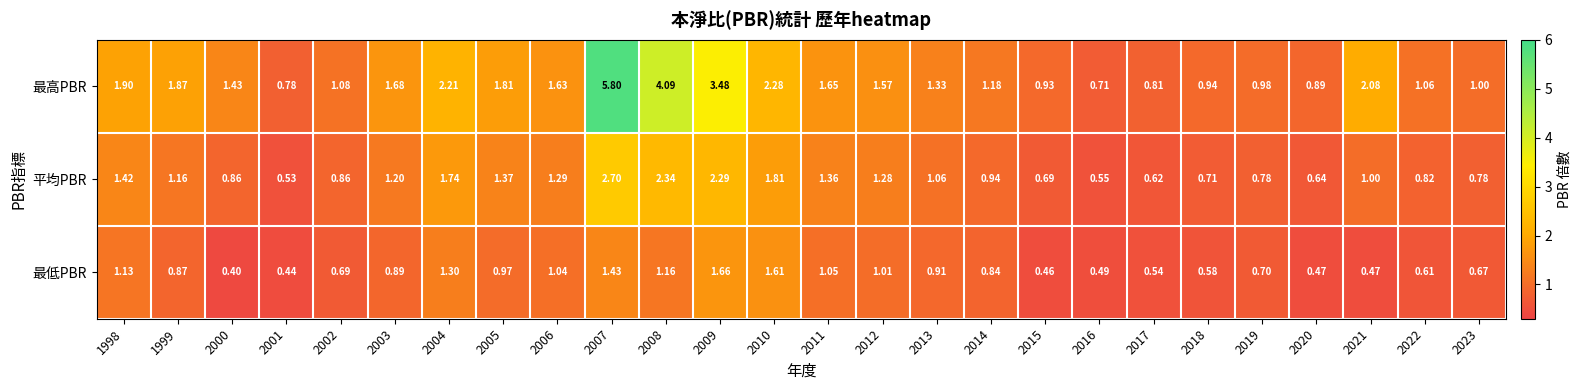

List the series in order of their peak value, lowest first.

最低PBR, 平均PBR, 最高PBR